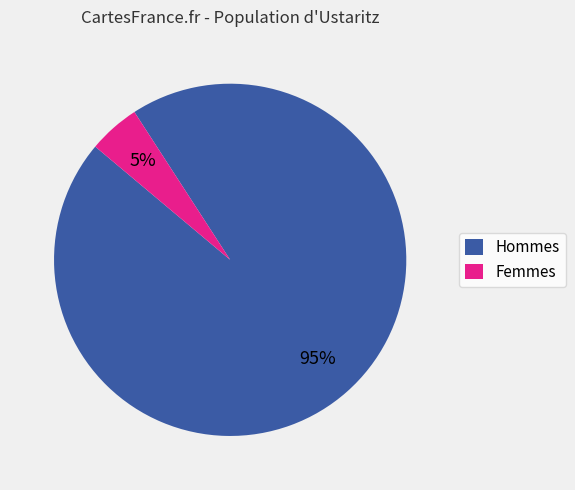

What percentage is the Hommes slice, to the nearest percent?

95%